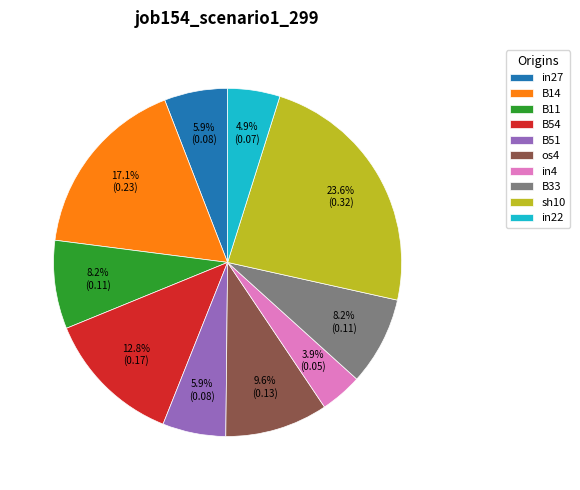

What is the largest slice in the pie chart?

sh10